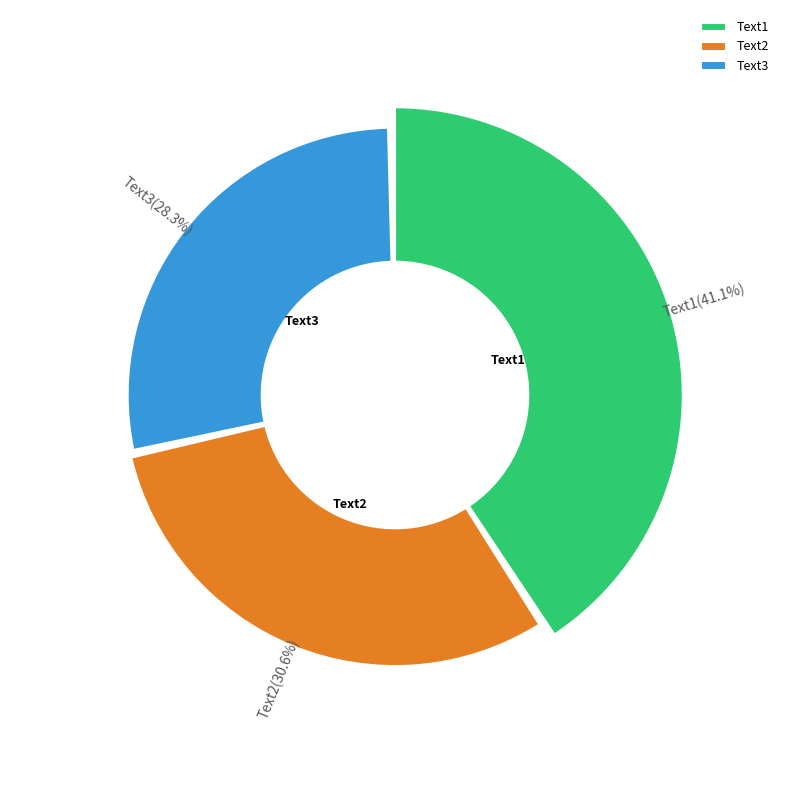

To the nearest percent, what portion does Text3 represent?

28%